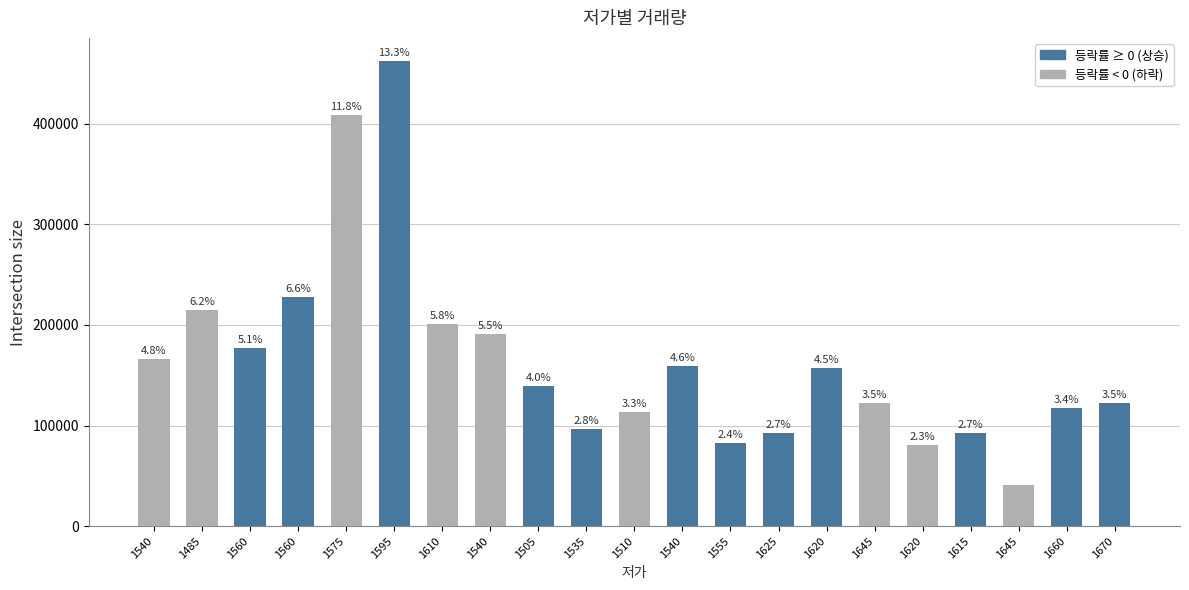

Are the bars horizontal?

No